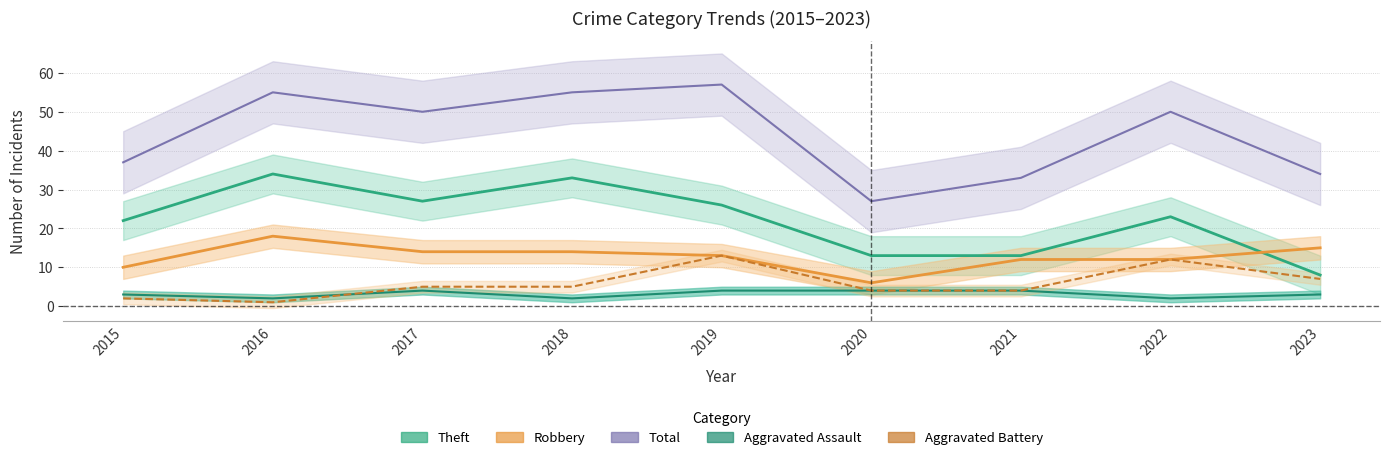

Between which two adjacent categories do Aggravated Assault and Aggravated Battery first intersect?

2016 and 2017